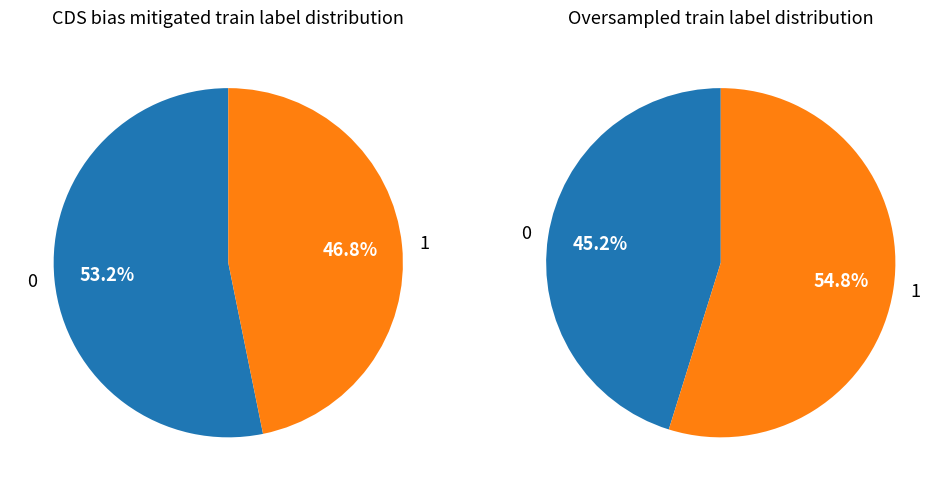

What is the smallest slice in the pie chart?

1